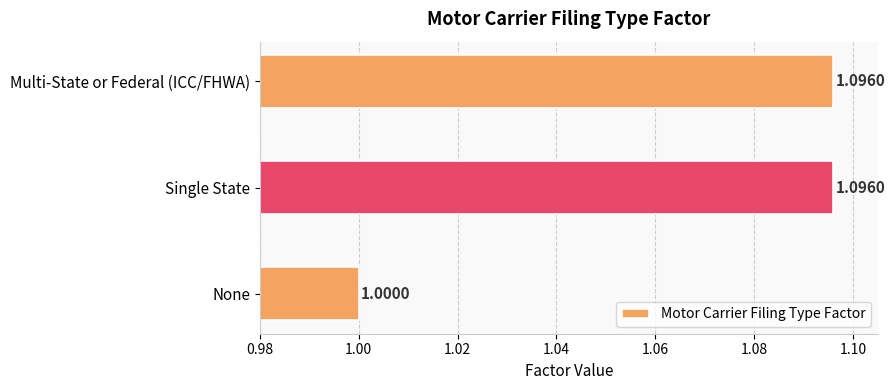

At which label is the value closest to 1?

None